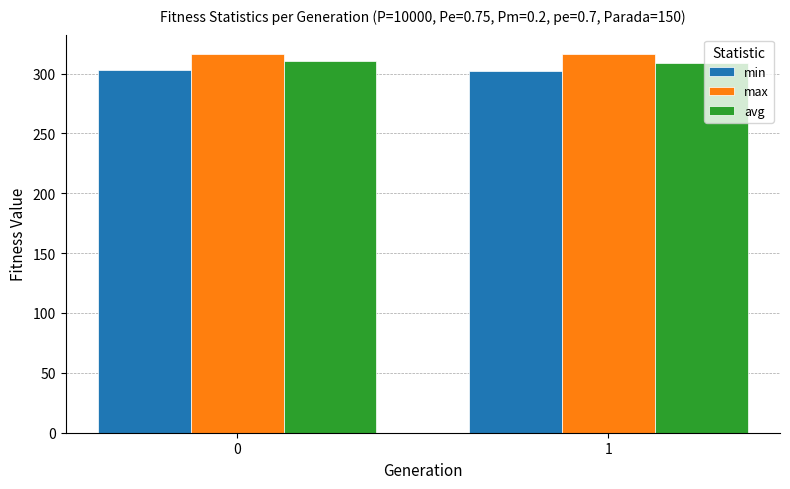

What is the spread (max minus min) of values at 1?

14.0